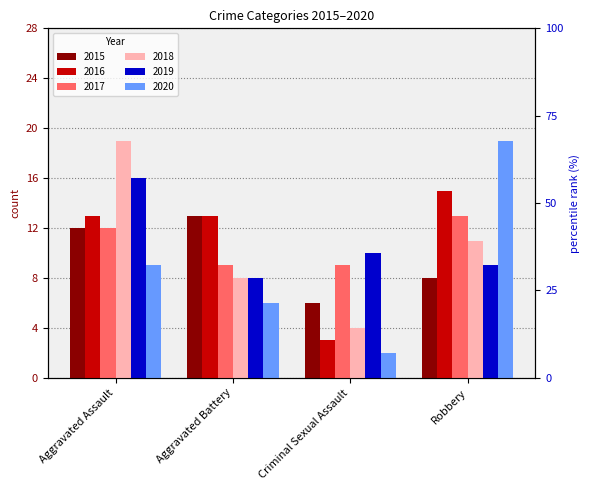

Which series has the largest range (max minus min)?

2020